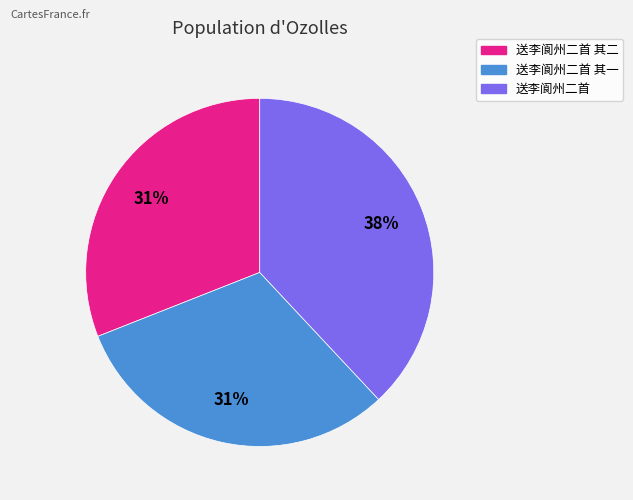

To the nearest percent, what is the average slice percentage?

33%